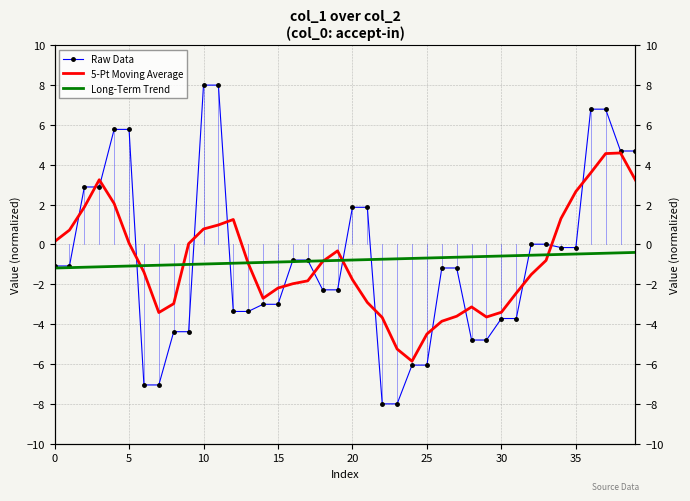

List the series in order of their peak value, highest first.

Raw Data, 5-Pt Moving Average, Long-Term Trend